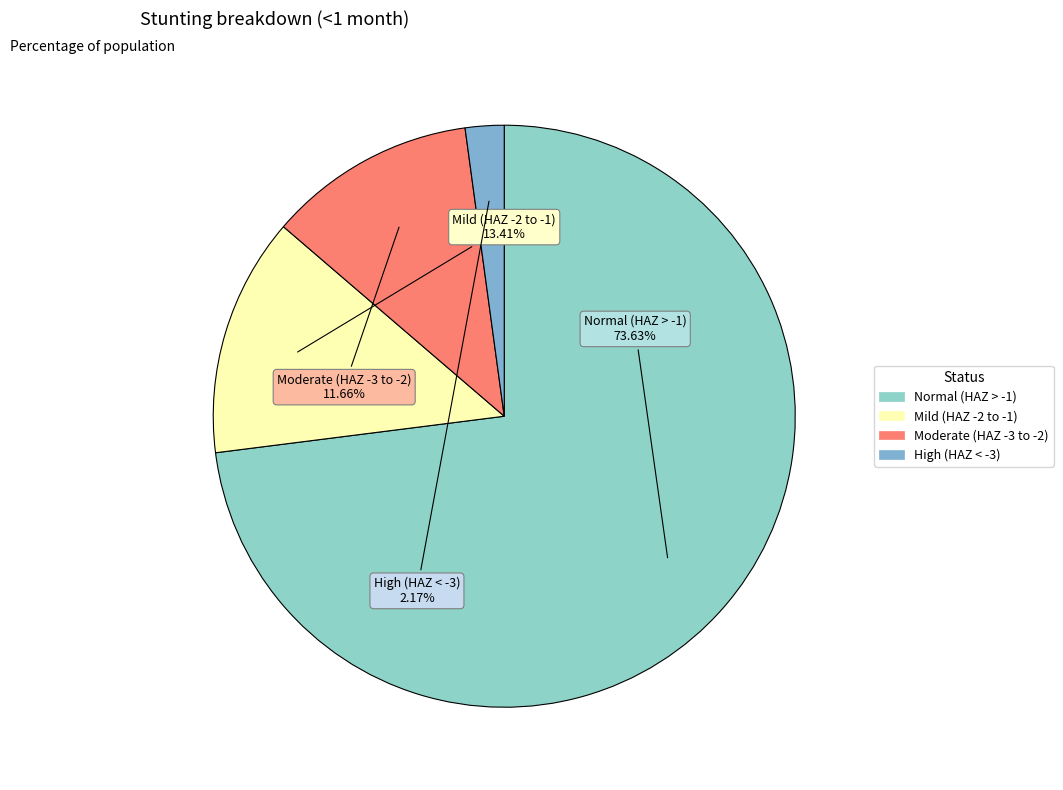

Does Normal (HAZ-score > -1) represent more than half of the total?

Yes